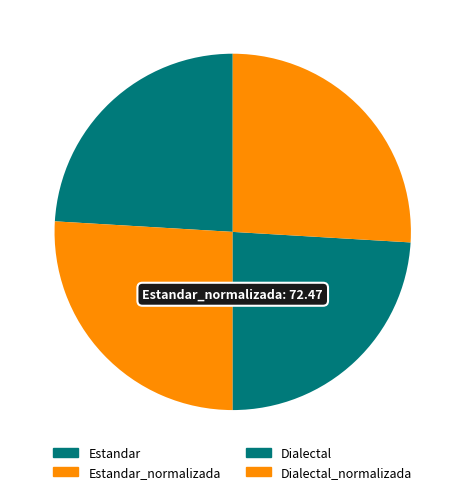

Count the number of slices in the pie.

4